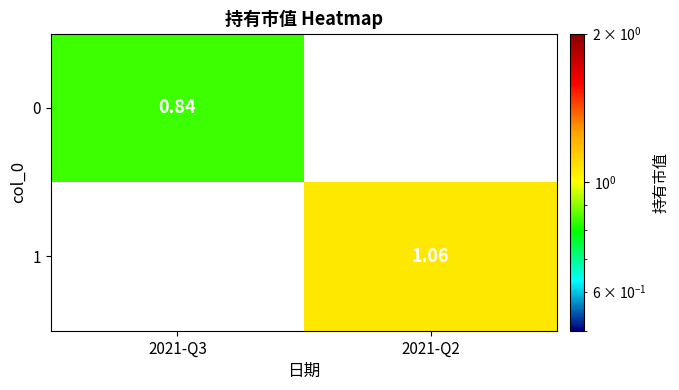

Which has a higher value, 2021-Q3 or 2021-Q2?

2021-Q3